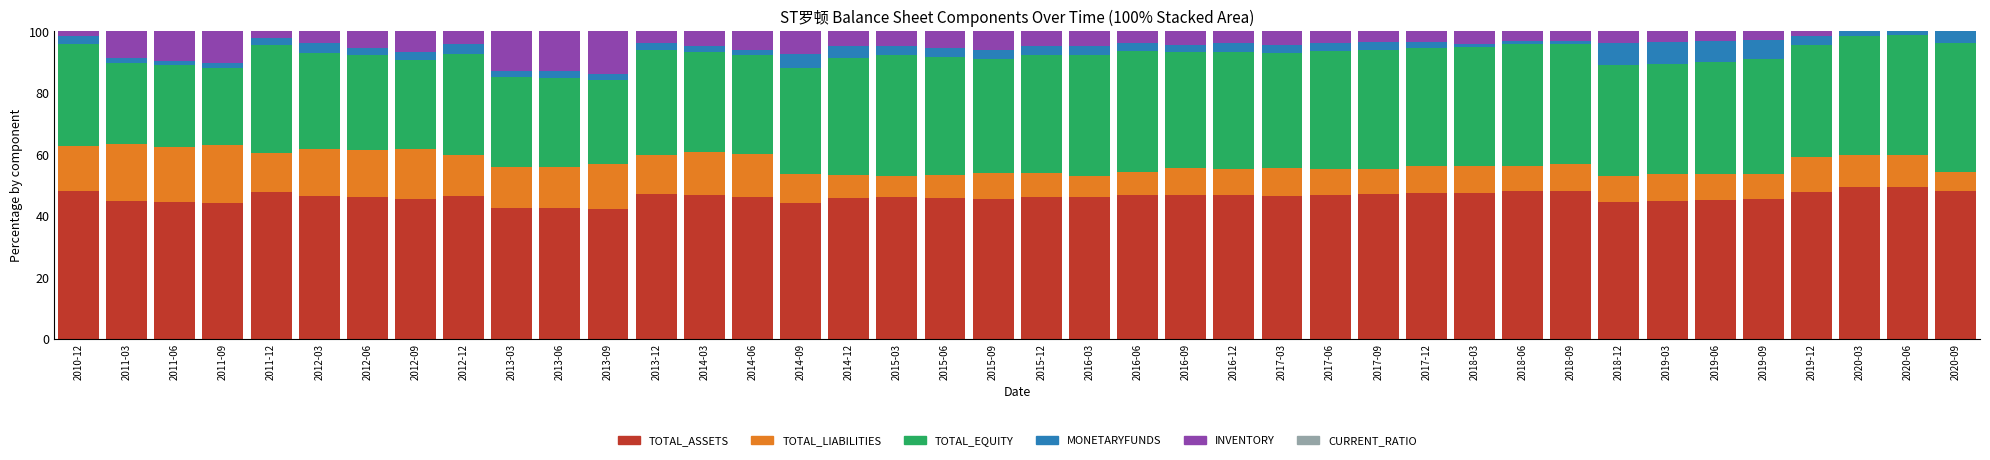

The value of TOTAL_ASSETS at 2018-09 is 26.8. True or false?

False